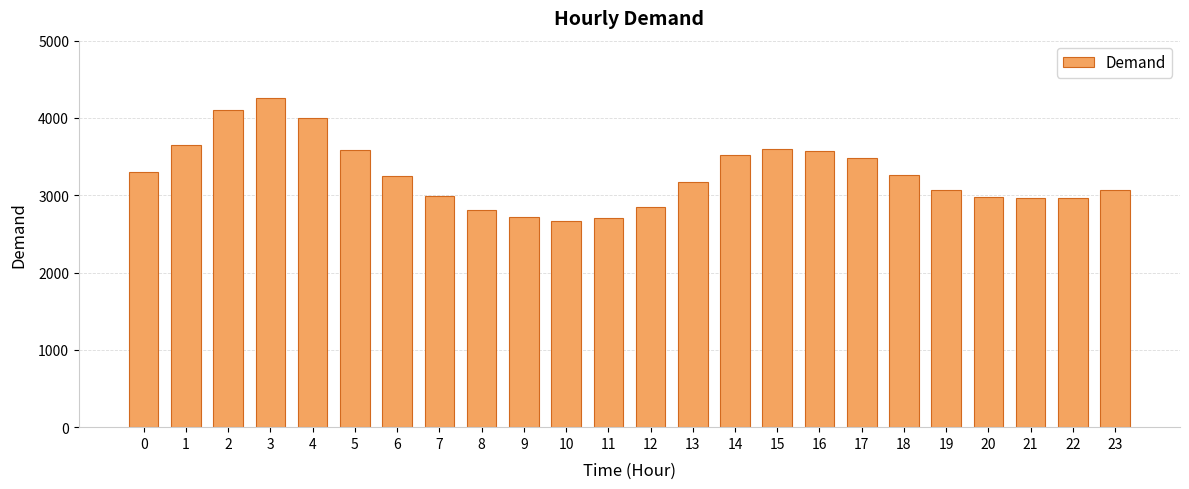

What is the change in value from 9 to 17?

+762